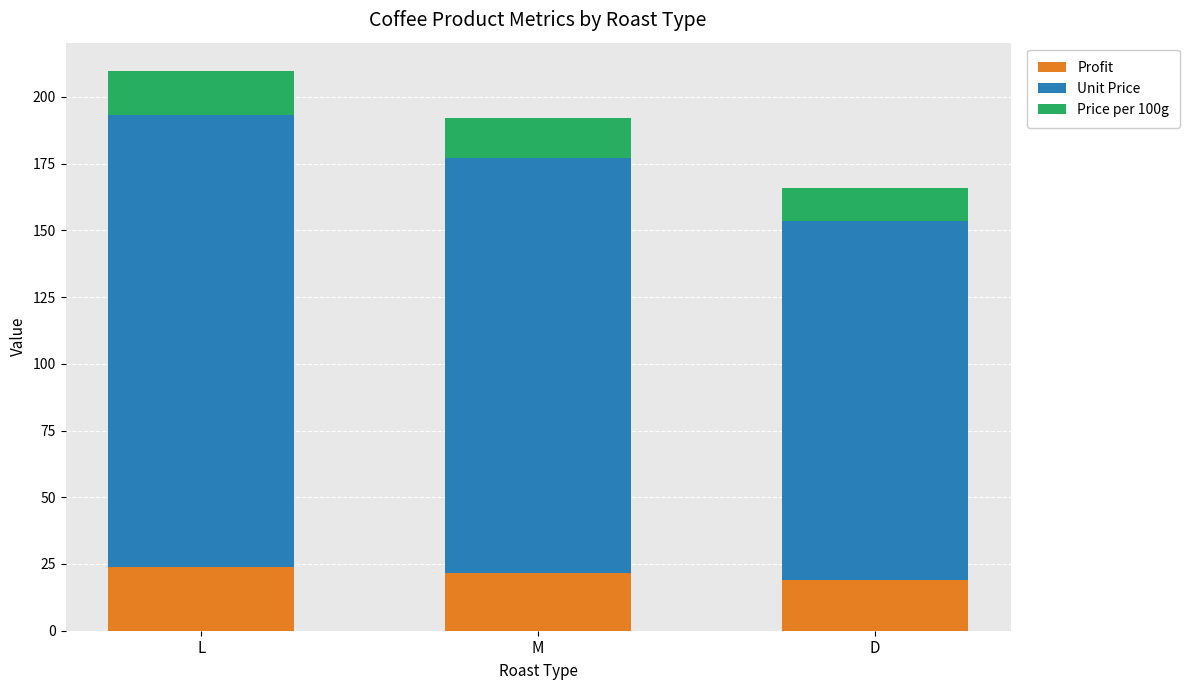

Does the chart contain stacked bars?

Yes